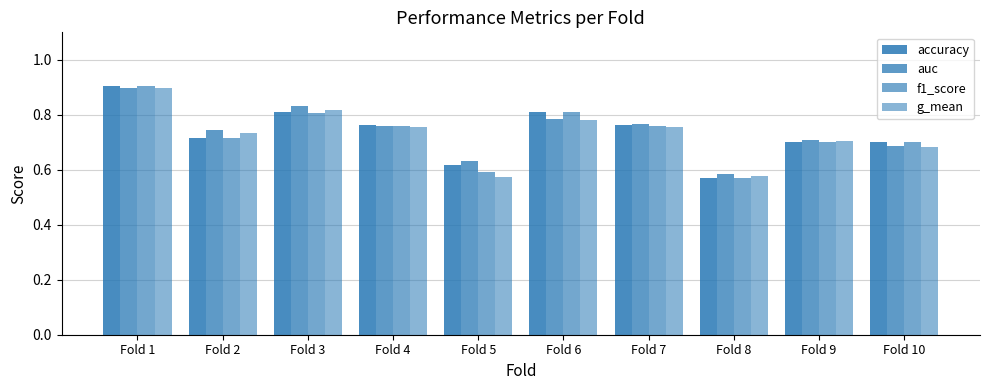

How many series are shown in this chart?

4